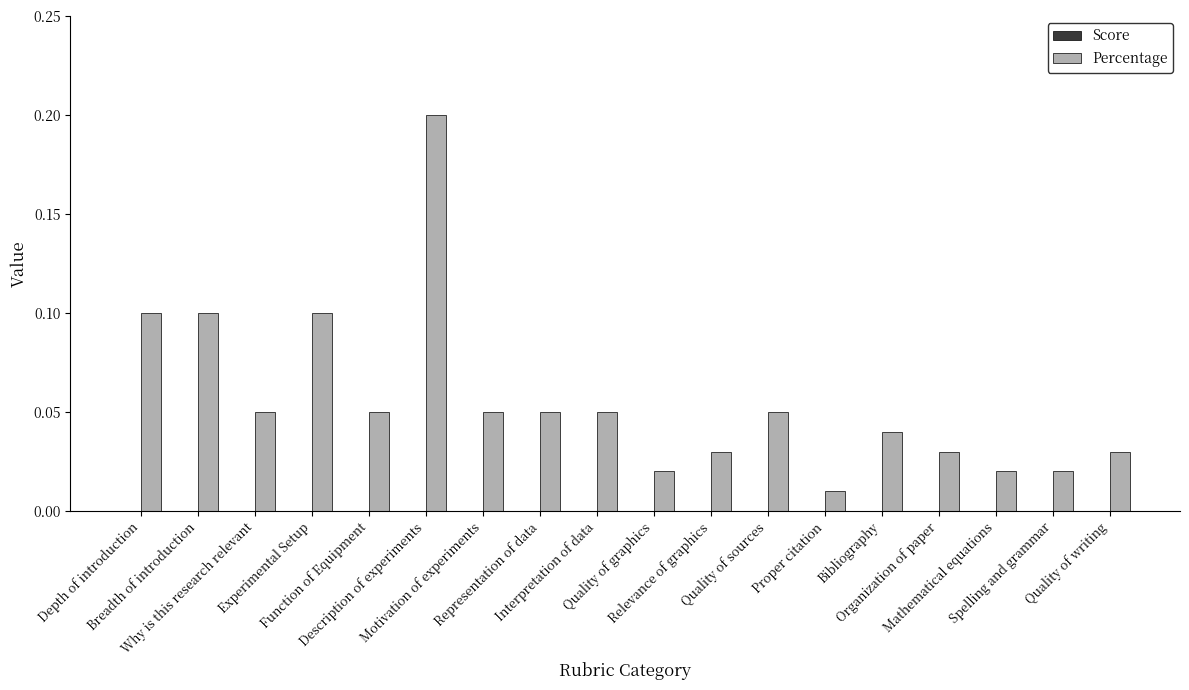

What is the maximum value shown in the chart?

0.2